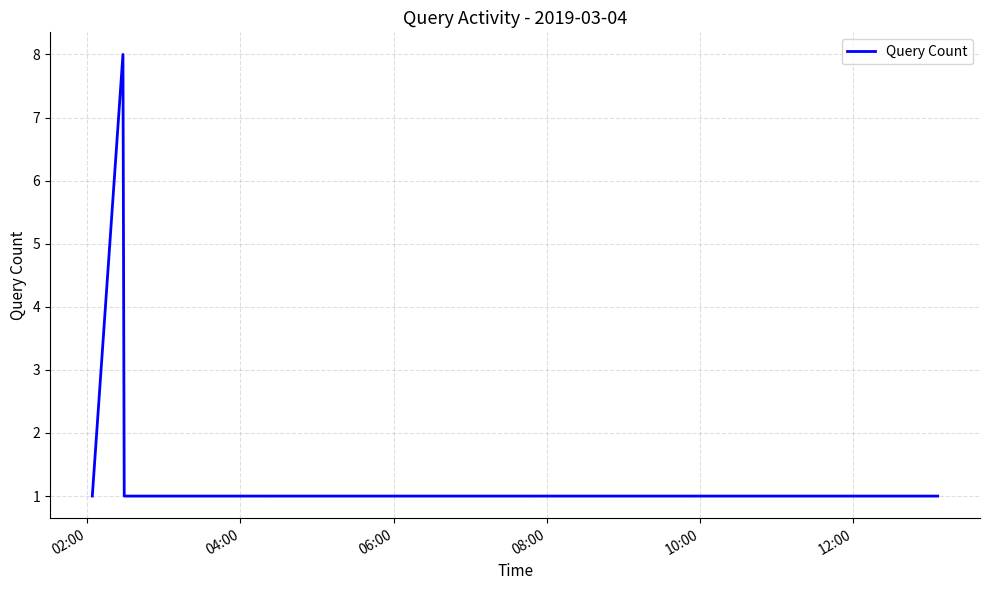

True or false: the data has more than 0 interior local peaks.

True